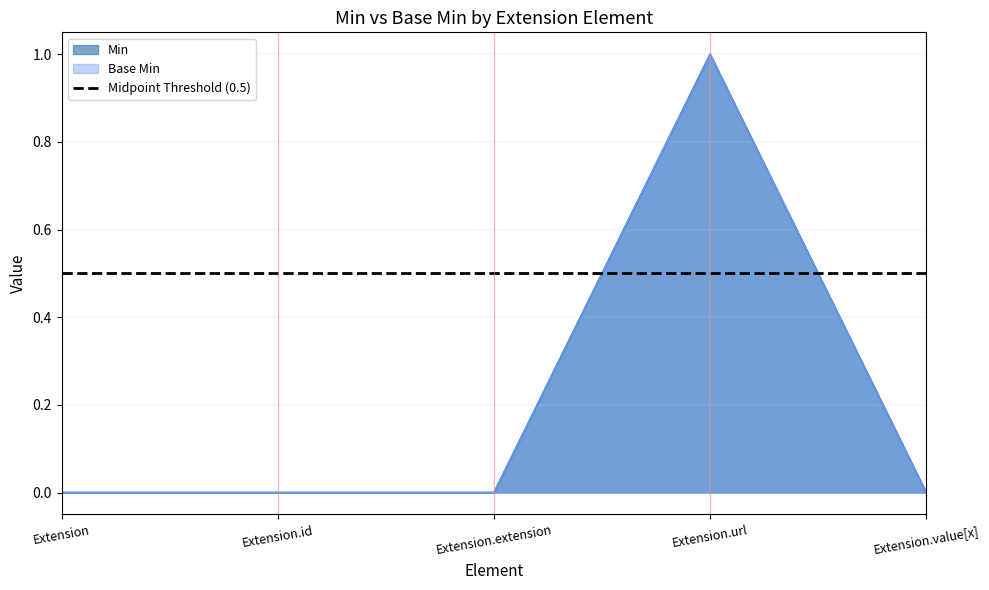

What is the label of the 4th point from the left?

Extension.url